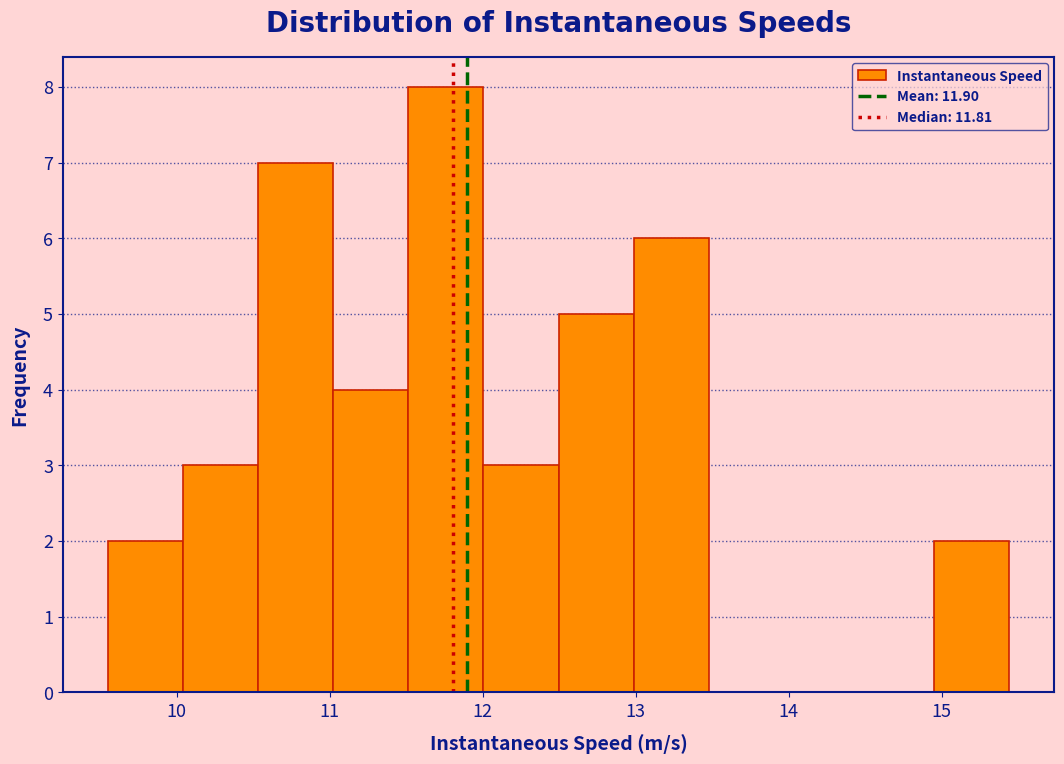

Which range on the x-axis has the tallest bar?

11.5 to 12.0